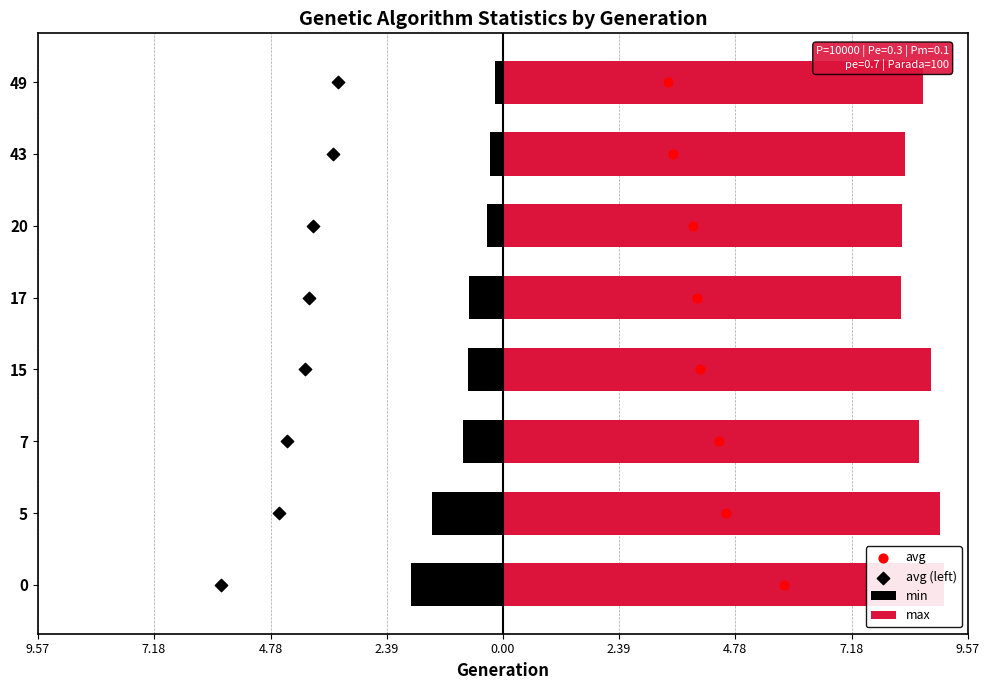

Which series has the largest total across all categories?

max